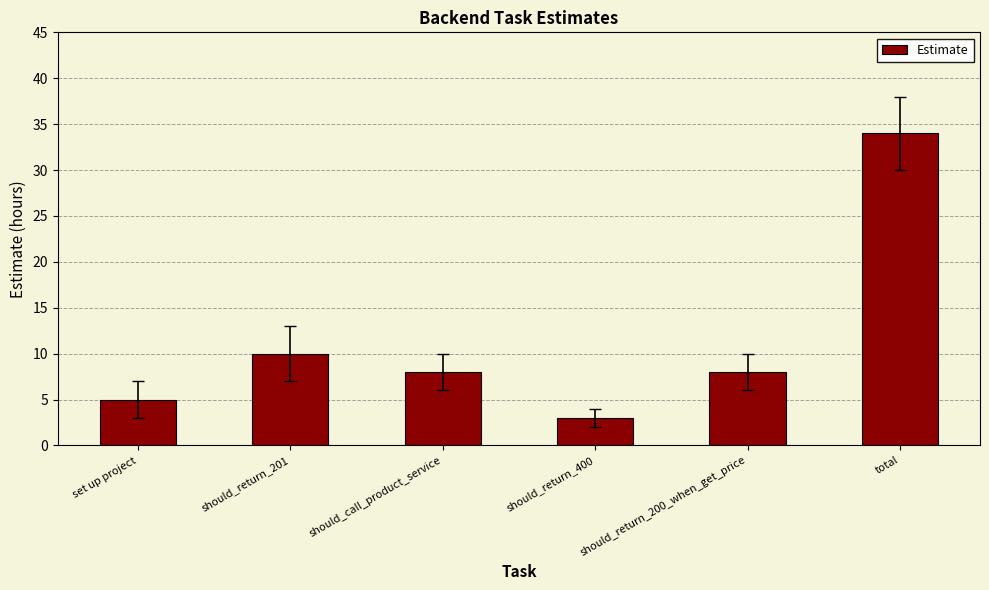

What is the difference between the second highest and minimum values?

7